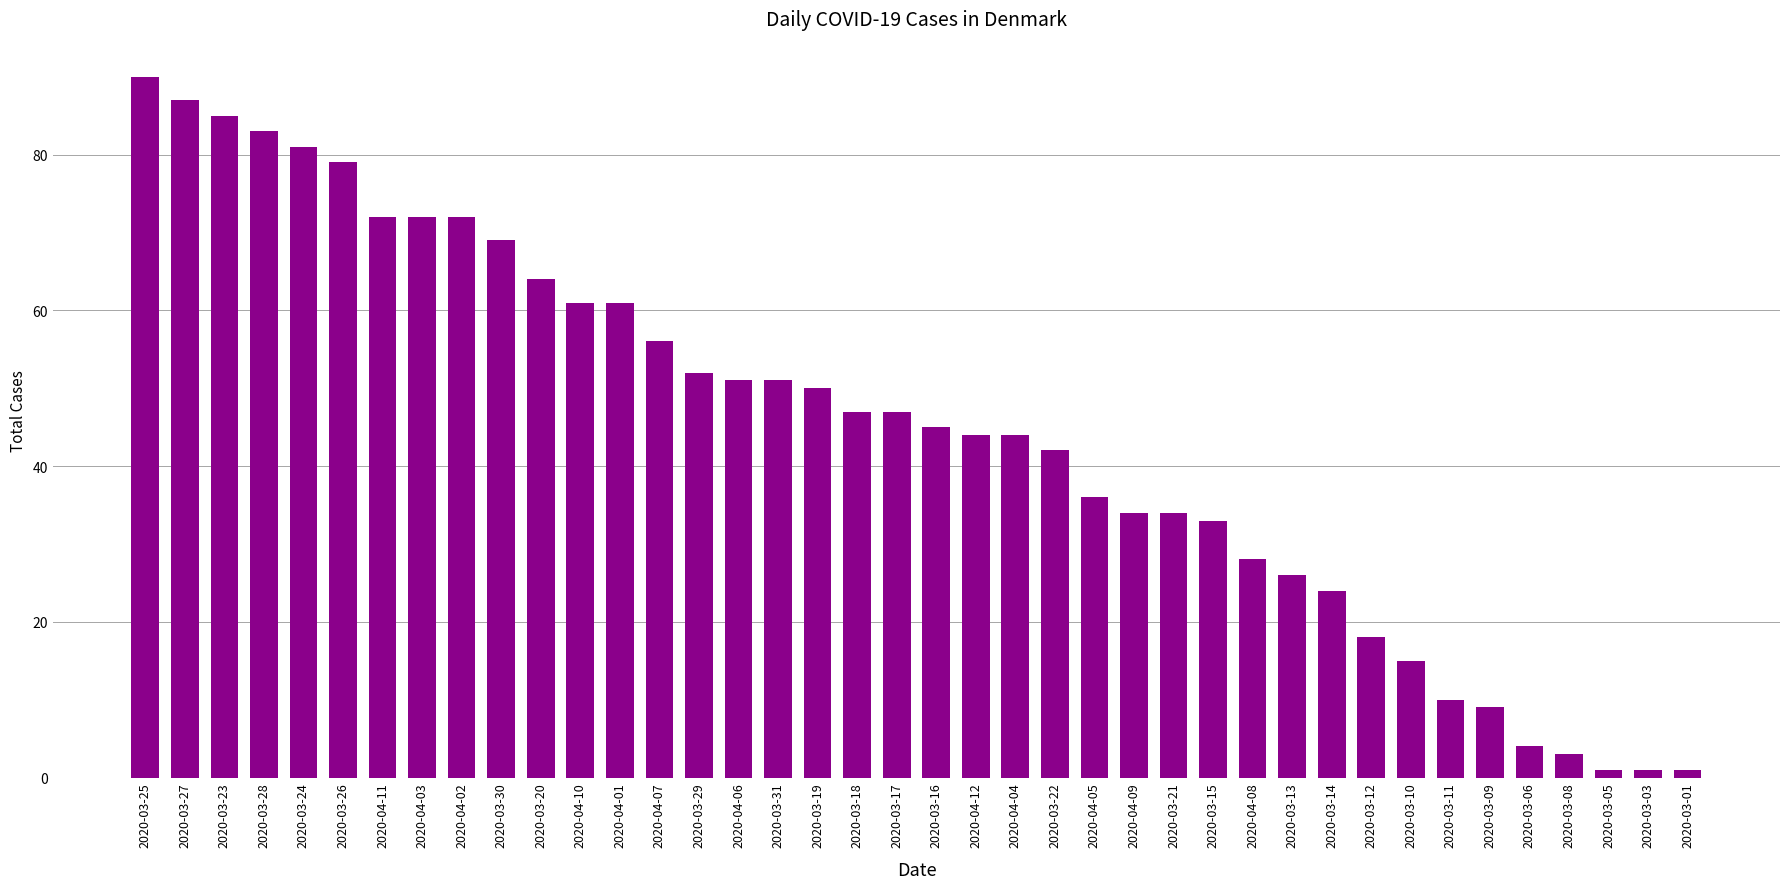

Reading right to left, list all the values displayed in this chart.

2020-03-01=1	2020-03-03=1	2020-03-05=1	2020-03-08=3	2020-03-06=4	2020-03-09=9	2020-03-11=10	2020-03-10=15	2020-03-12=18	2020-03-14=24	2020-03-13=26	2020-04-08=28	2020-03-15=33	2020-03-21=34	2020-04-09=34	2020-04-05=36	2020-03-22=42	2020-04-04=44	2020-04-12=44	2020-03-16=45	2020-03-17=47	2020-03-18=47	2020-03-19=50	2020-03-31=51	2020-04-06=51	2020-03-29=52	2020-04-07=56	2020-04-01=61	2020-04-10=61	2020-03-20=64	2020-03-30=69	2020-04-02=72	2020-04-03=72	2020-04-11=72	2020-03-26=79	2020-03-24=81	2020-03-28=83	2020-03-23=85	2020-03-27=87	2020-03-25=90